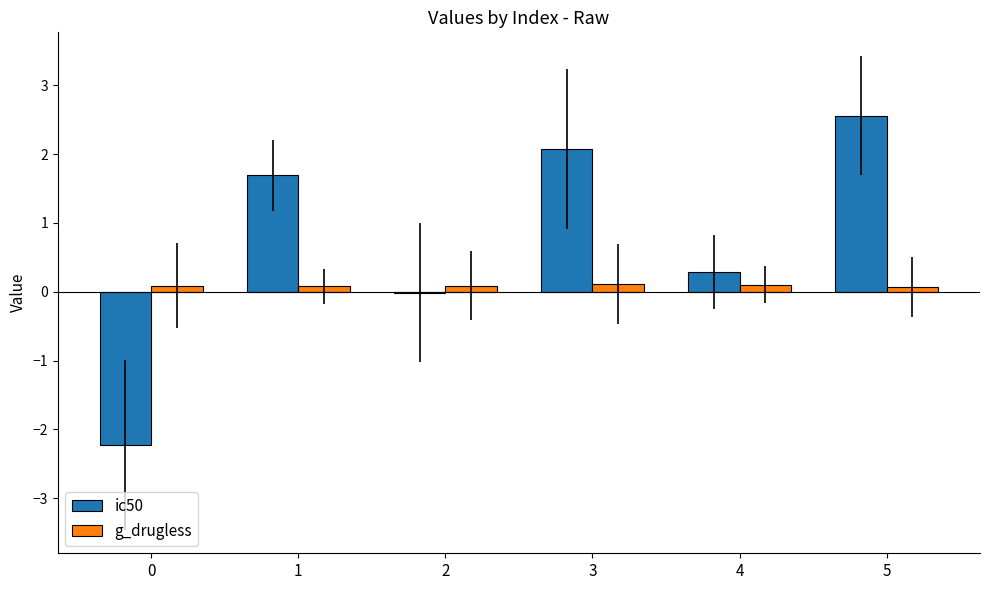

Which series has the widest spread of values?

ic50